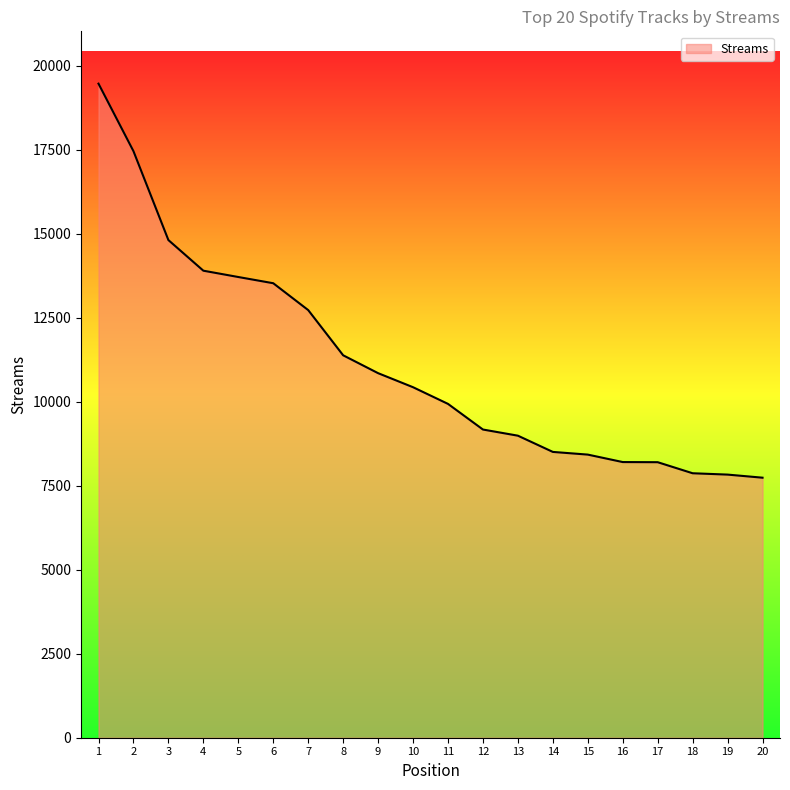

How many lines are shown in the chart?

1